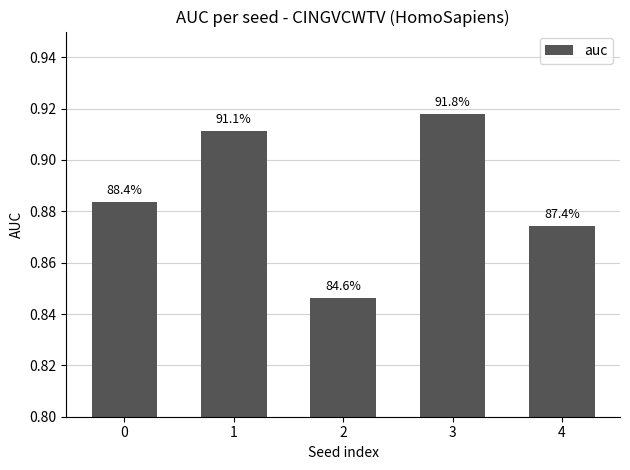

At which label is the value closest to 0?

2